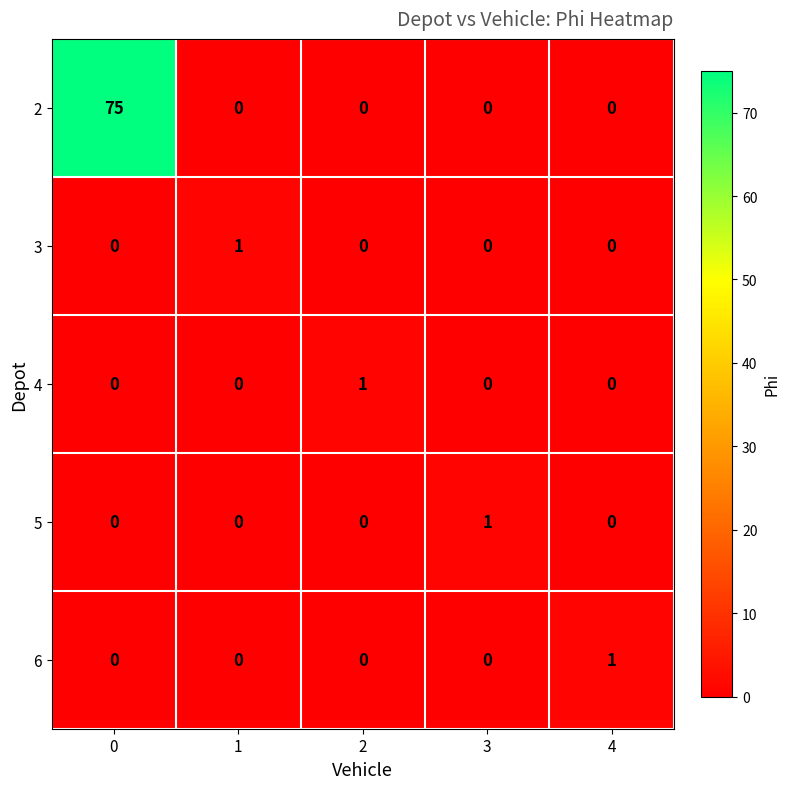

What is the total value across all series at 0?

75